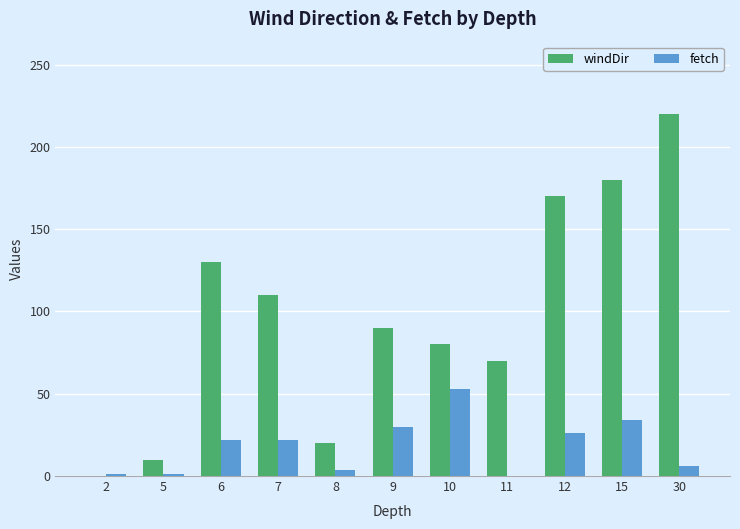

At which category is the sum across all series the highest?

30